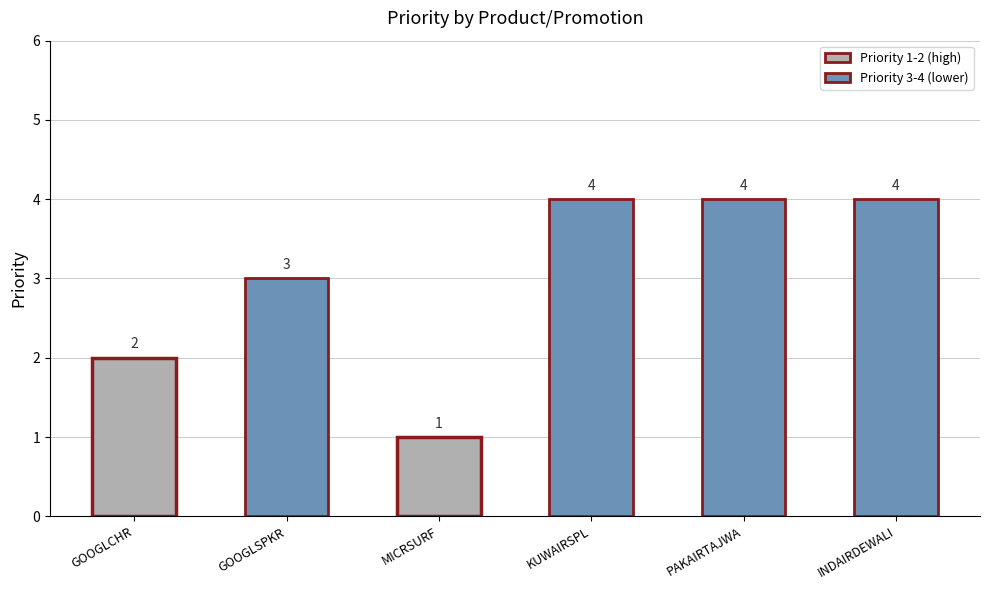

At which label is the value closest to 2?

GOOGLCHR